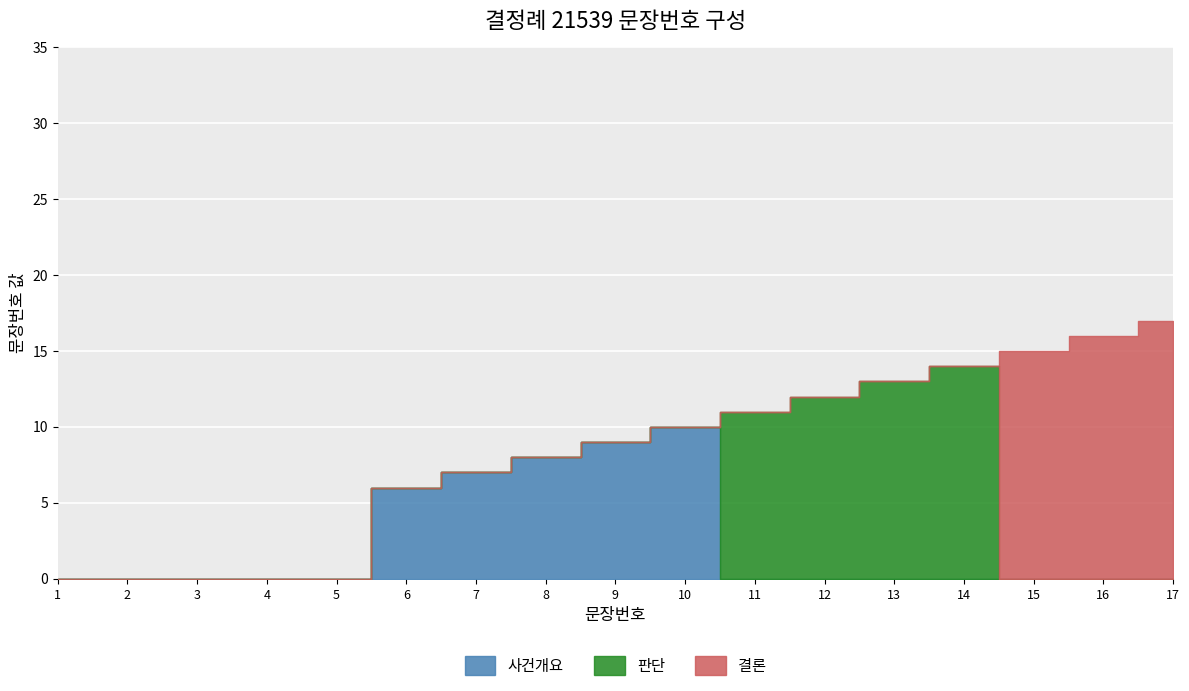

What is the value of the 14th point from the left?

14